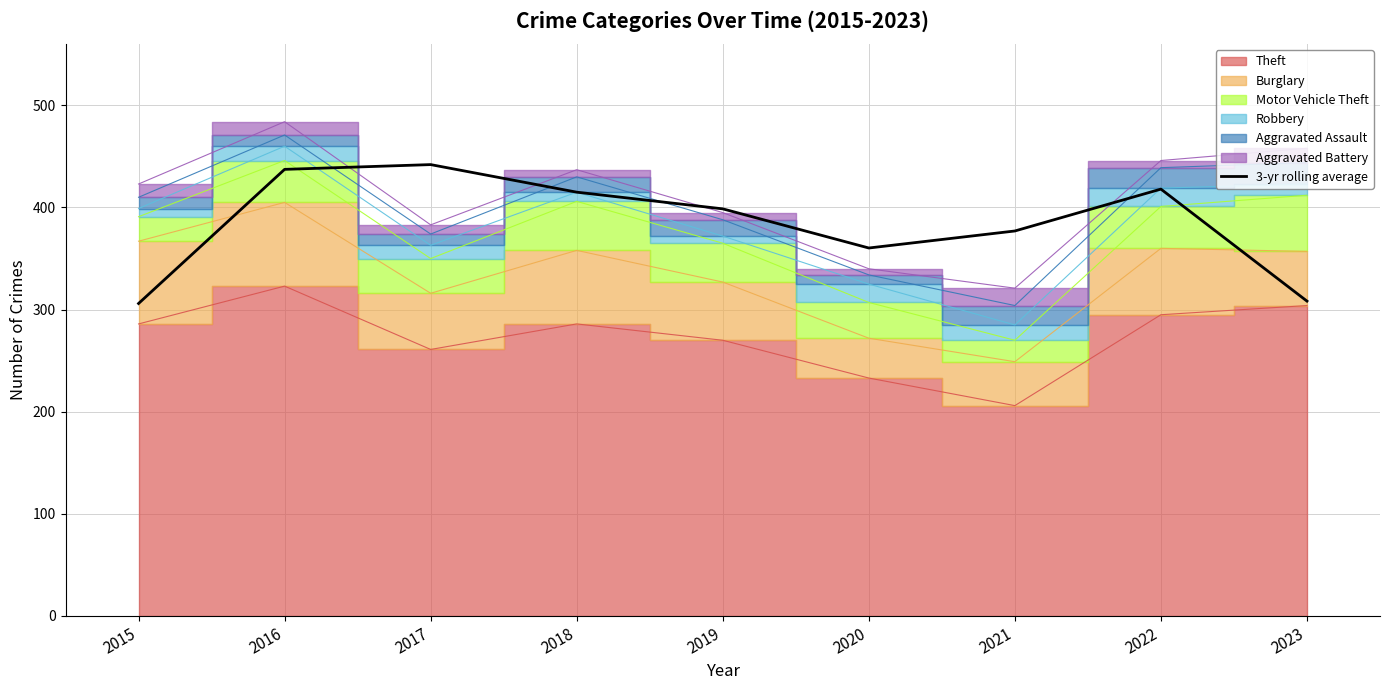

Which category has the highest value across all series?

2017